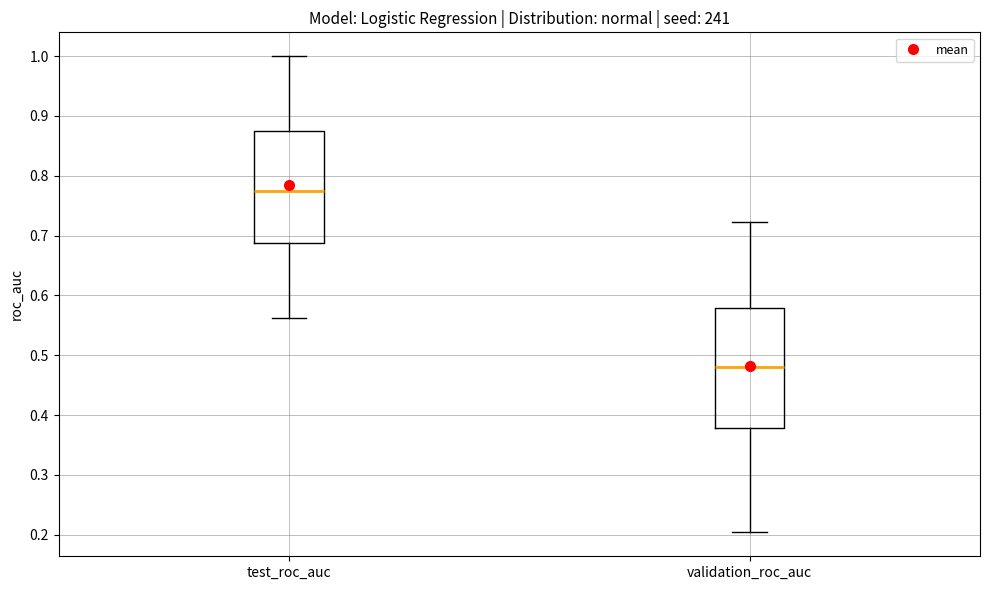

Which box's median line is the lowest?

validation_roc_auc